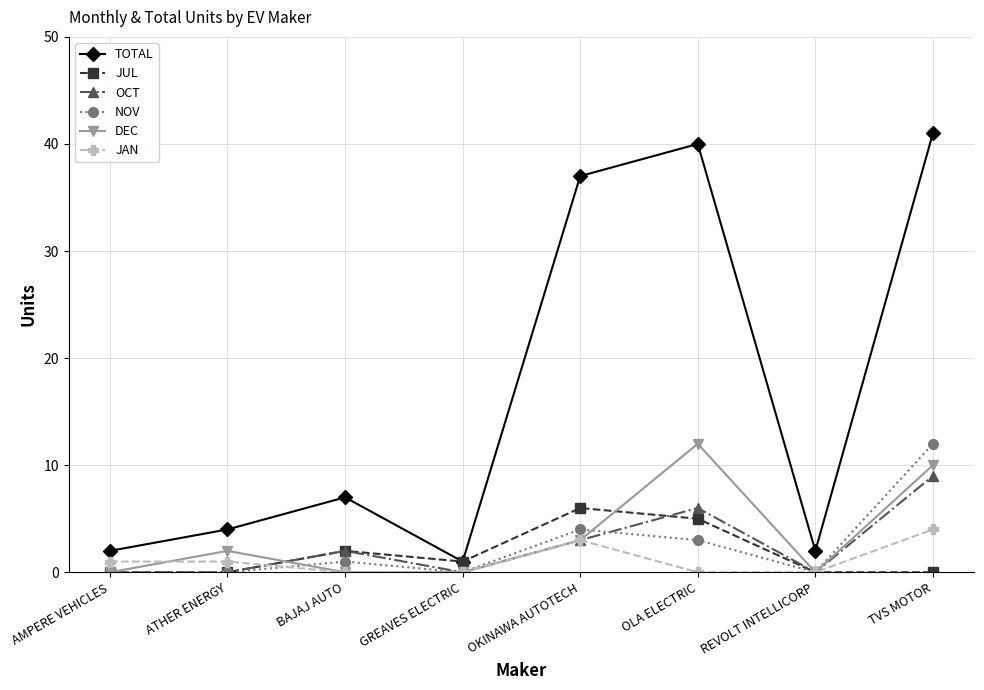

True or false: OCT and JUL intersect in this chart.

True